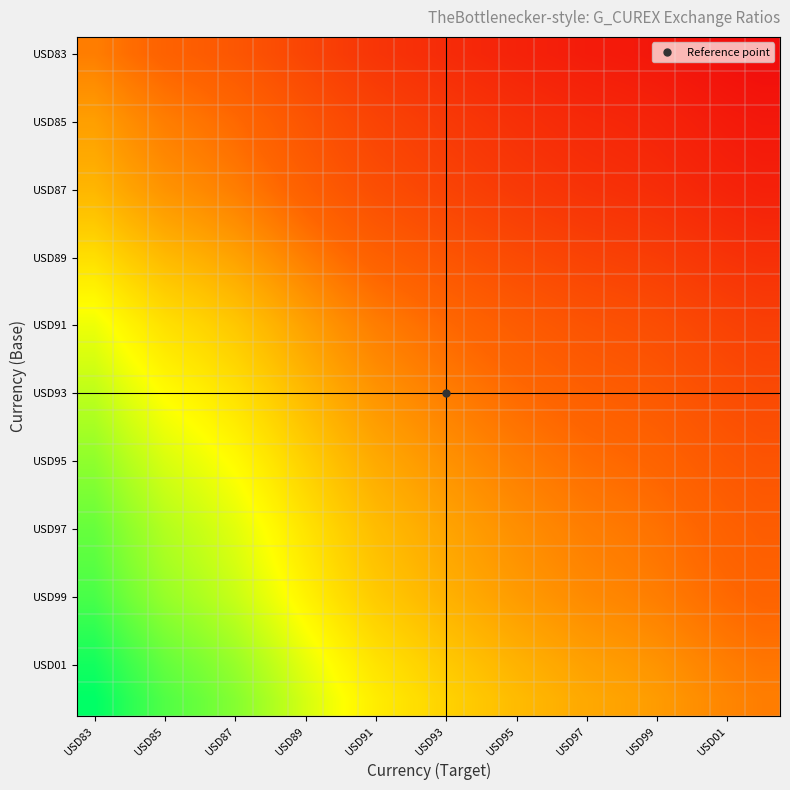

Which label corresponds to the largest value in the chart?

USD83